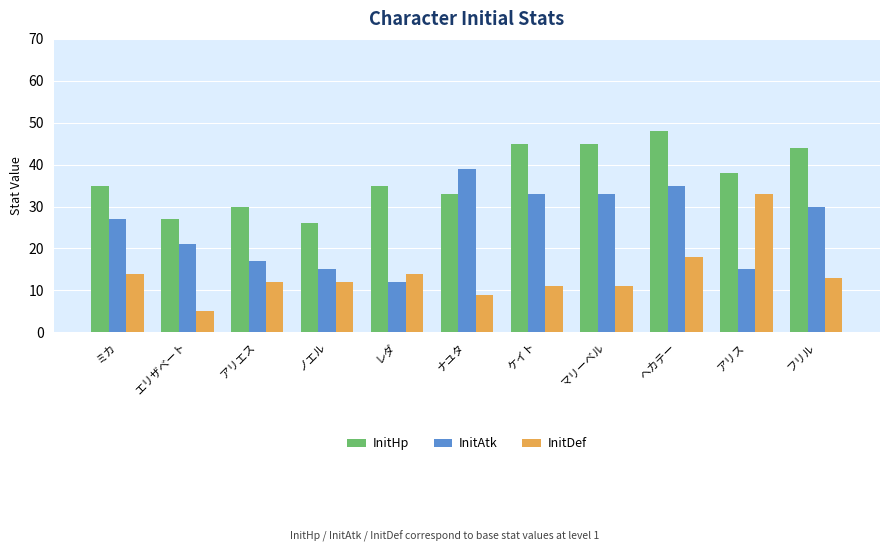

What is the difference between the second highest and second lowest values in the InitDef series?

9